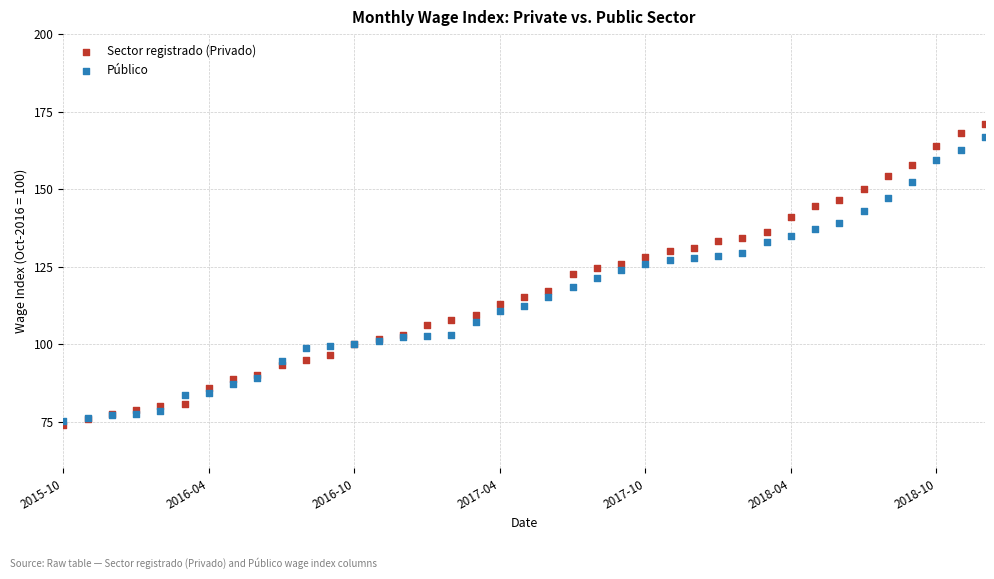

Which series has the widest spread of Y values?

Sector registrado (Privado)